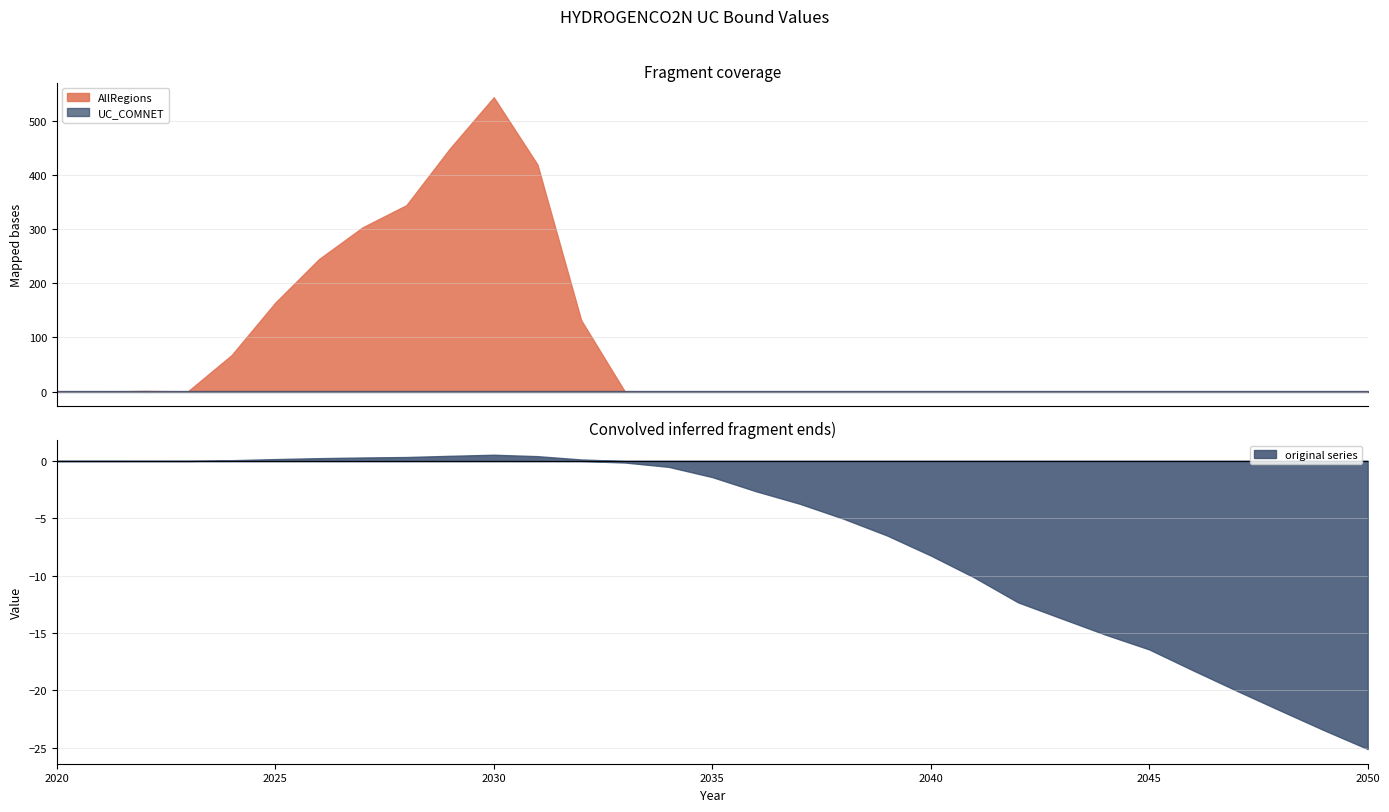

Reading left to right, what are all the values shown in this chart?

AllRegions: 0.0	0.0	1.1	0.3	67.3	164.3	244.9	303.7	344.6	449.8	544.1	419.8	132.2	0.0	0.0	0.0	0.0	0.0	0.0	0.0	0.0	0.0	0.0	0.0	0.0	0.0	0.0	0.0	0.0	0.0	0.0
UC_COMNET: 1.0	1.0	1.0	1.0	1.0	1.0	1.0	1.0	1.0	1.0	1.0	1.0	1.0	1.0	1.0	1.0	1.0	1.0	1.0	1.0	1.0	1.0	1.0	1.0	1.0	1.0	1.0	1.0	1.0	1.0	1.0
original series: 0.0	0.0	0.0	0.0	0.1	0.2	0.2	0.3	0.3	0.4	0.5	0.4	0.1	-0.1	-0.5	-1.4	-2.6	-3.7	-5.0	-6.5	-8.2	-10.2	-12.3	-13.7	-15.1	-16.4	-18.2	-20.0	-21.7	-23.5	-25.1